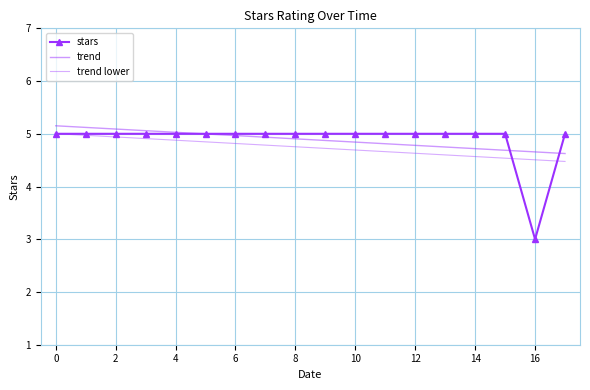

How many times do trend and stars cross each other?

3